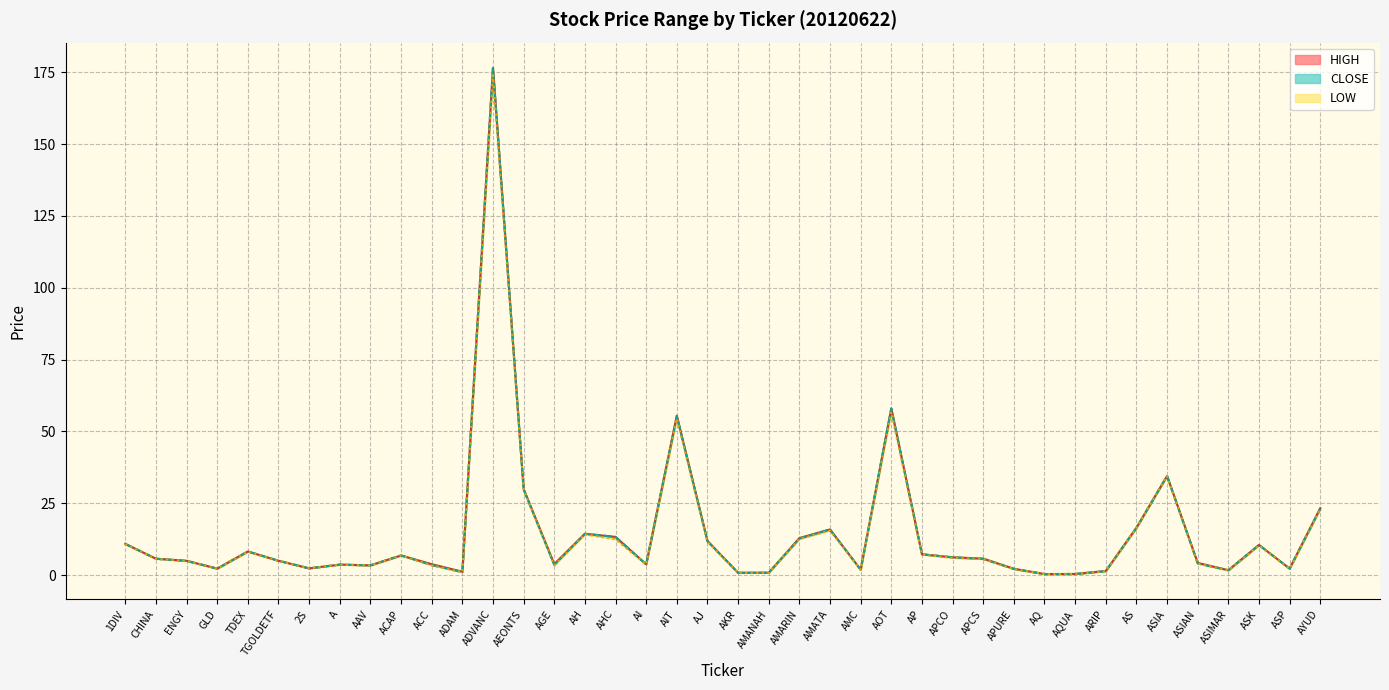

Does the chart have visible grid lines?

Yes